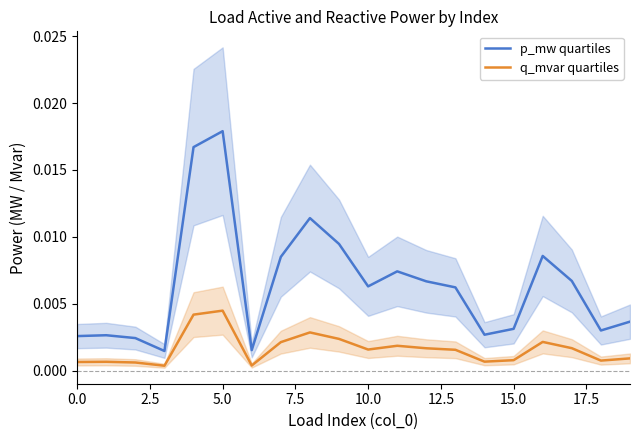

What is the label of the 20th point from the left?

19